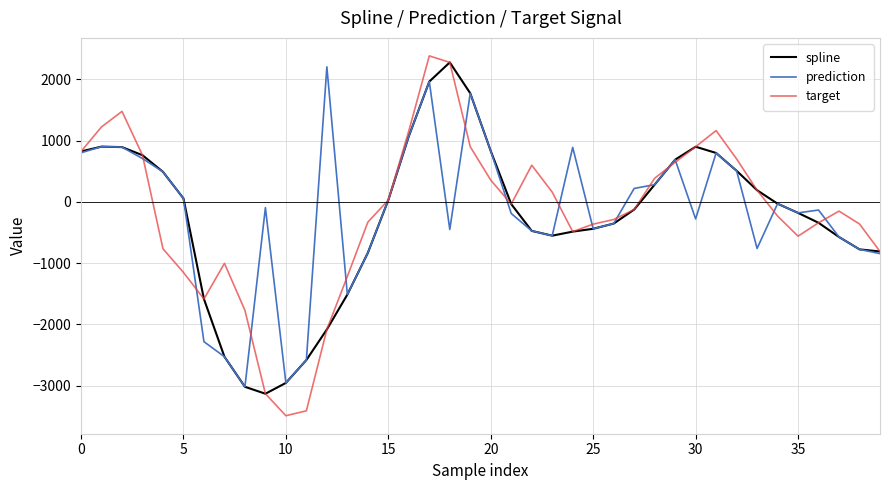

Which series has the largest range (max minus min)?

target